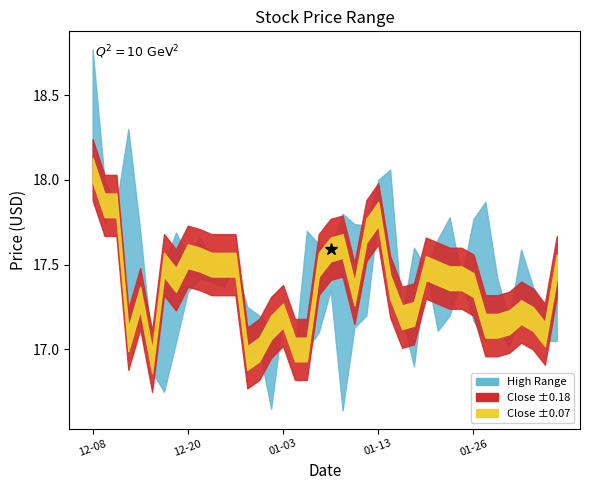

At which label does Low first exceed 17?

2022-12-08